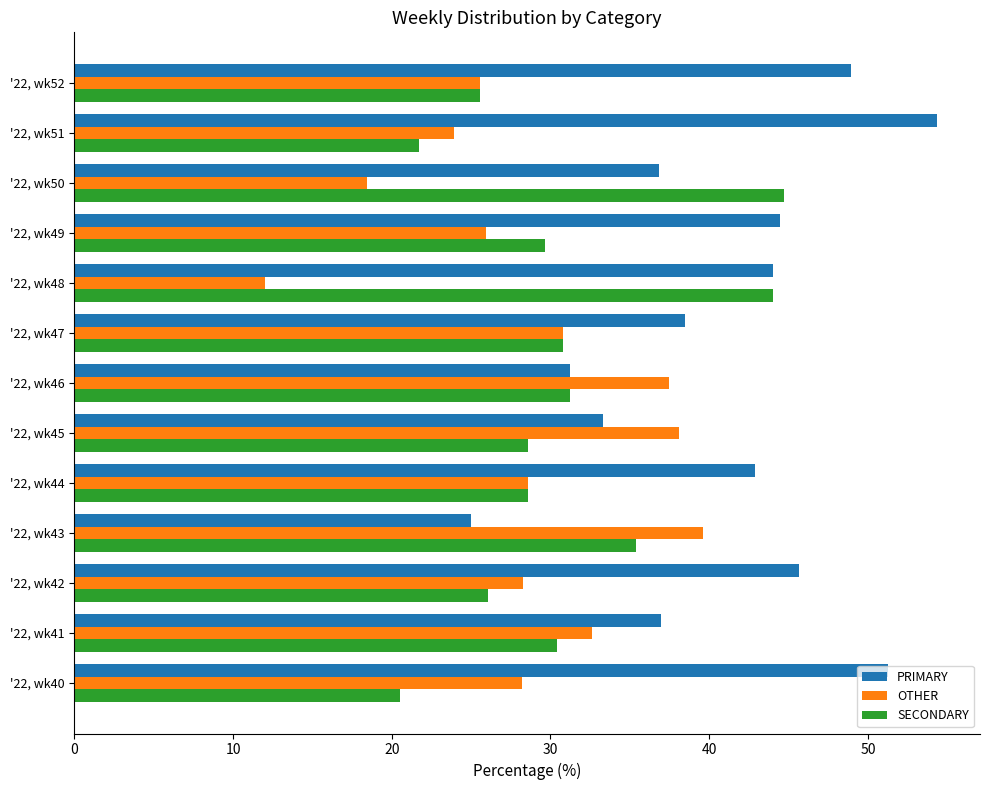

List the series in order of their peak value, lowest first.

OTHER, SECONDARY, PRIMARY